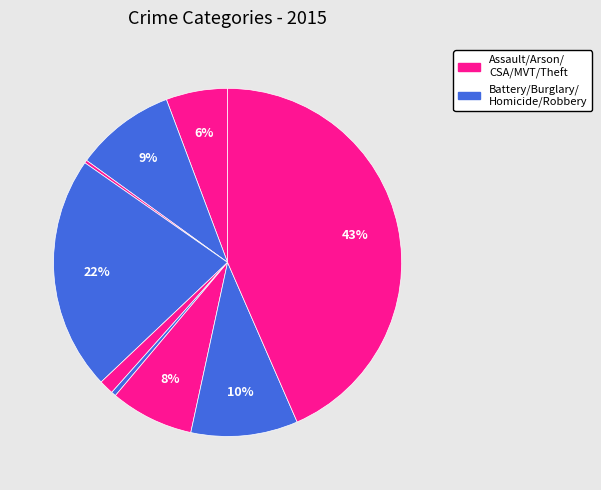

Rank the categories by value from highest to lowest.

Theft, Burglary, Robbery, Aggravated Battery, Motor Vehicle Theft, Aggravated Assault, Criminal Sexual Assault, Homicide, Arson